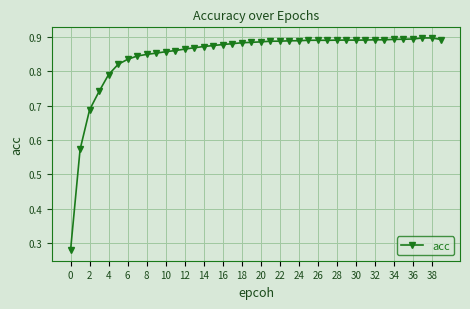

Count the values in the range 0 to 1.

40